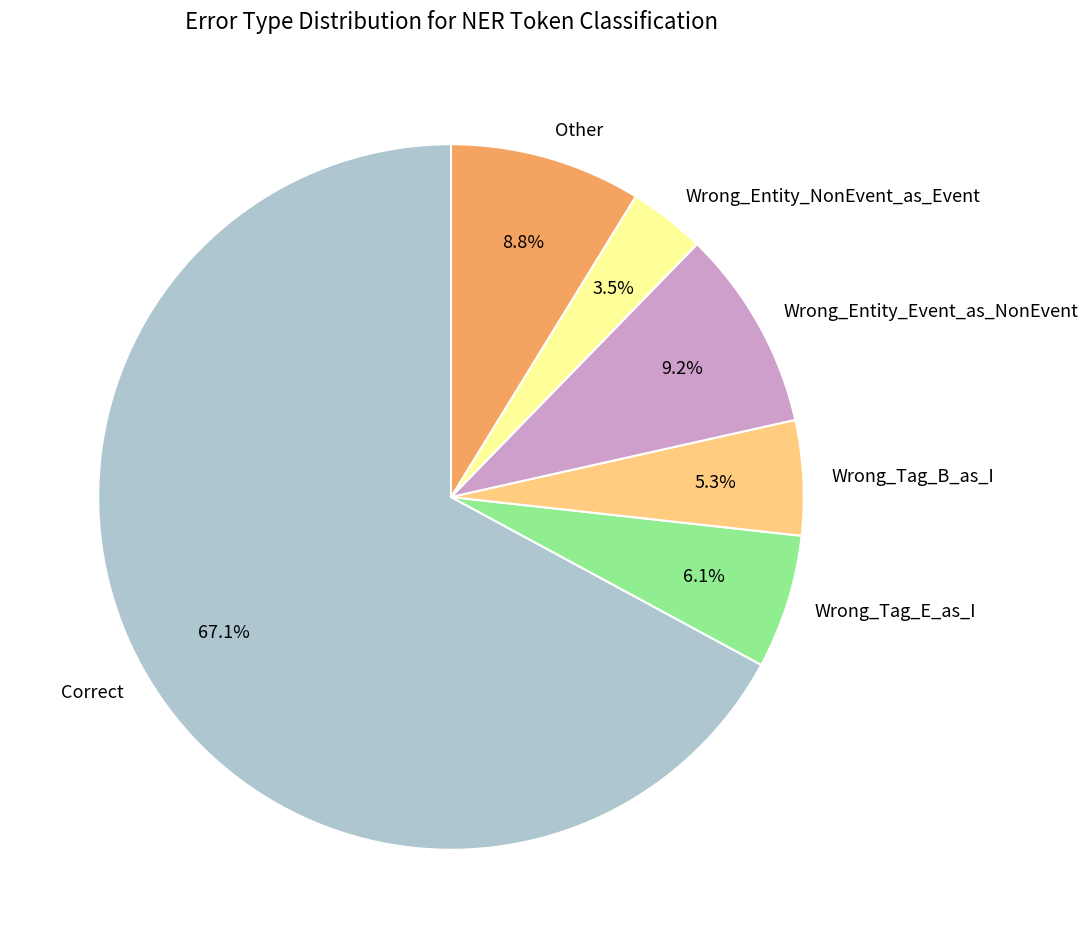

To the nearest percent, what is the combined percentage of Wrong_Entity_NonEvent_as_Event and Wrong_Entity_Event_as_NonEvent?

13%